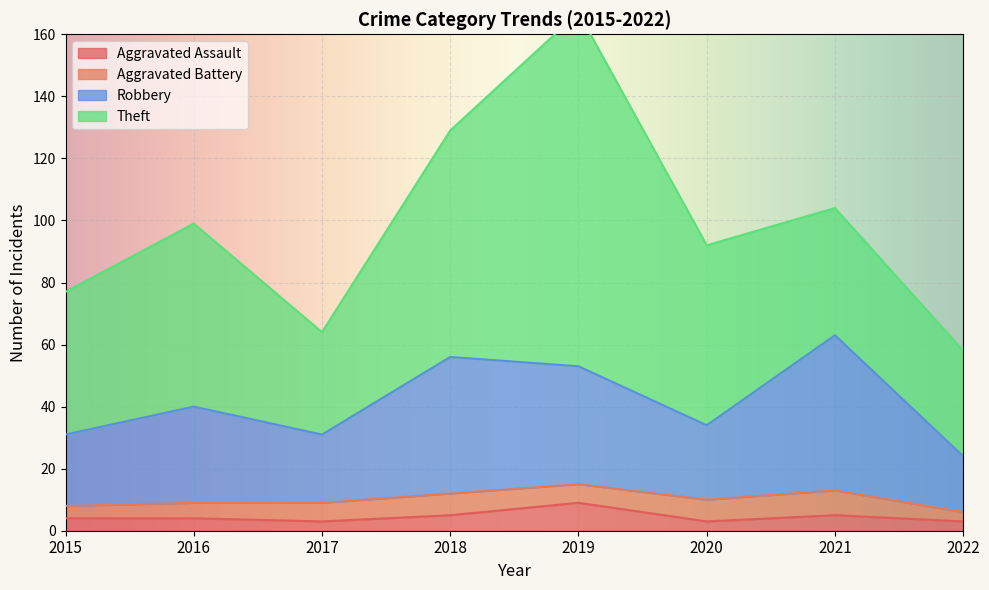

What is the average value of the Aggravated Assault series?

4